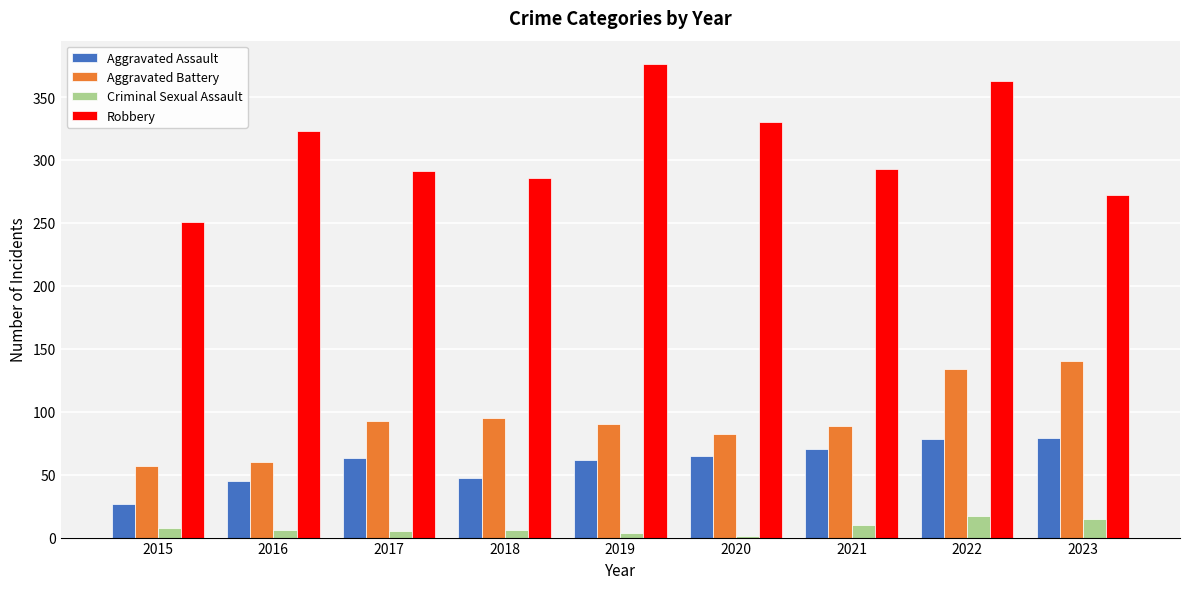

True or false: Aggravated Battery has a value of 12 at 2015.

False